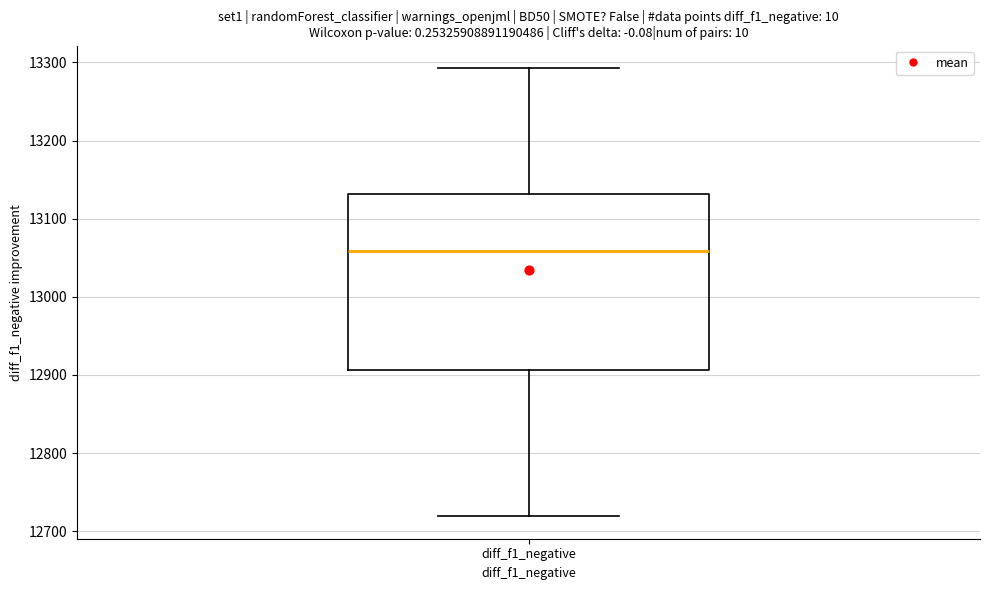

Read this box plot against the y-axis: the position of the median line, the range covered by the box, and the ends of both whiskers. The values are not printed on the chart, so give them approximately, as read against the axis.

median 13060, box 12910 to 13130, whiskers 12720 to 13290